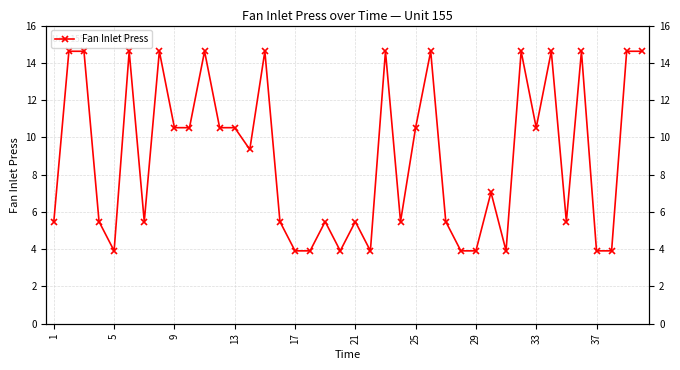

What is the value of the 6th point from the left?

14.6